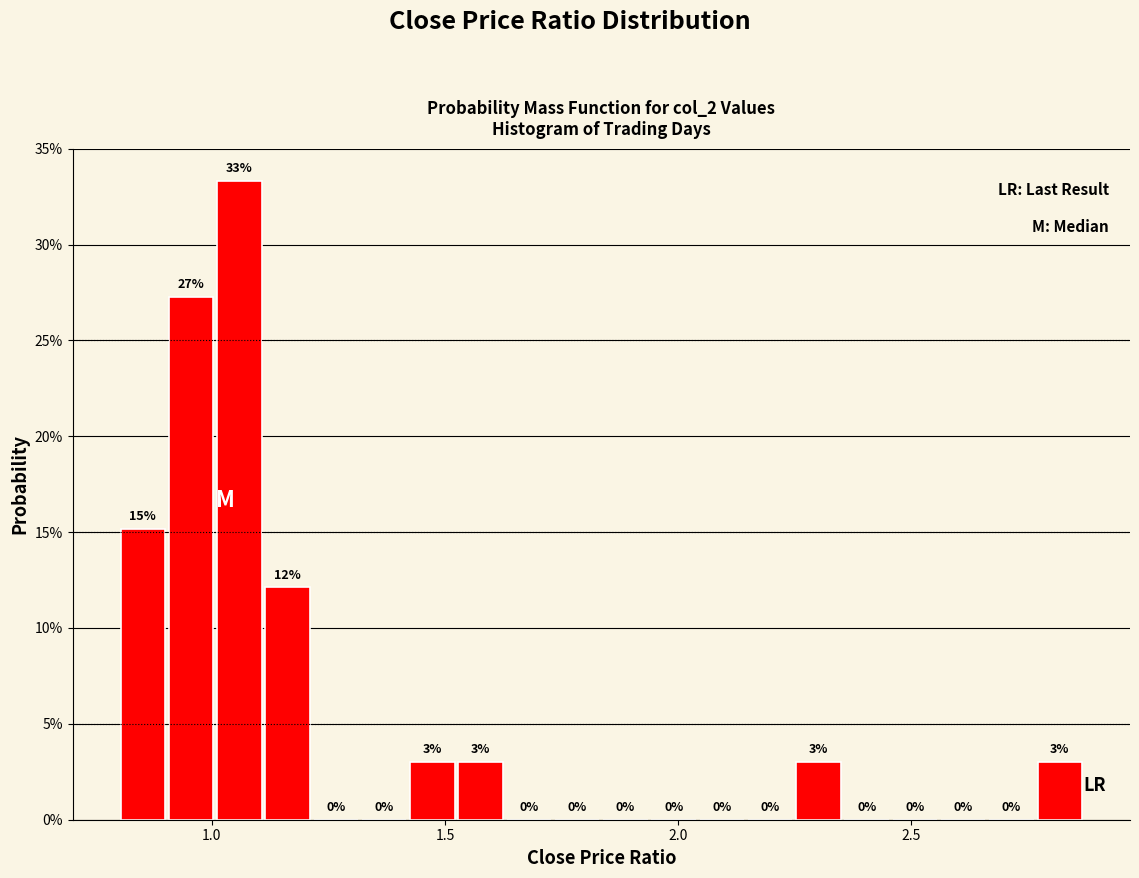

Read against the x-axis, roughly where is the centre of the tallest bar?

1.05